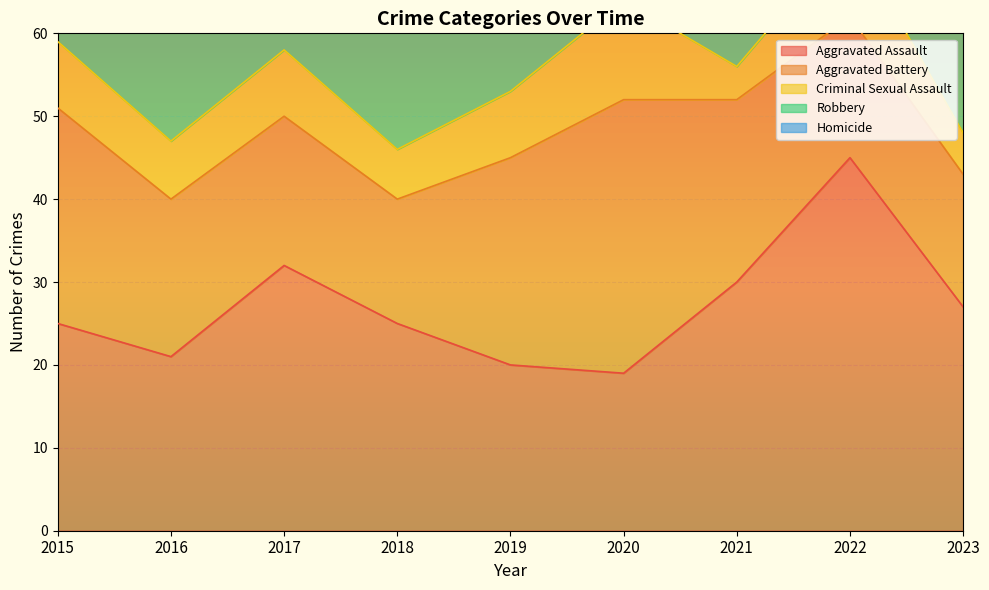

How many times do Aggravated Battery and Robbery cross each other?

2